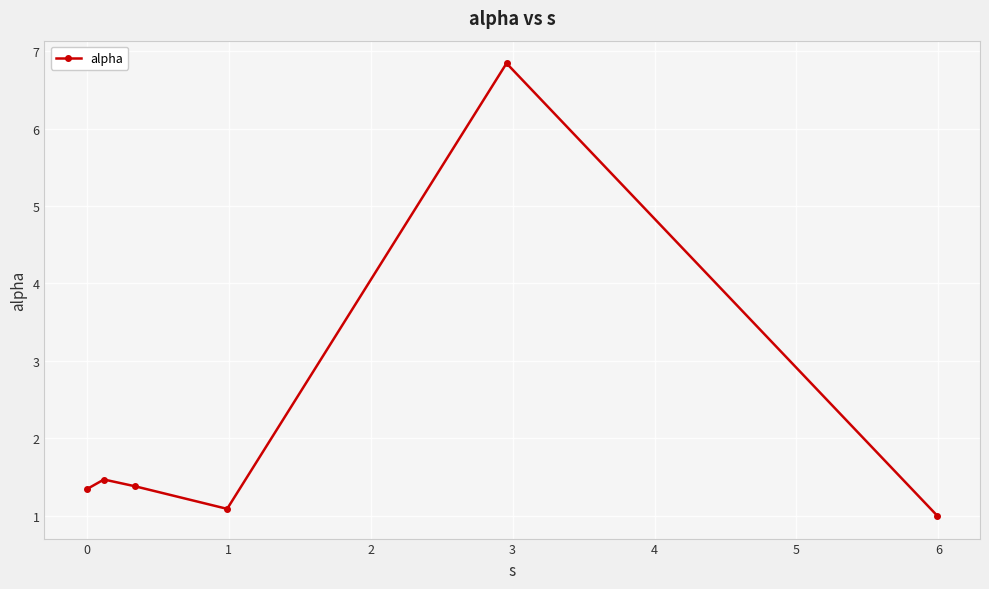

What is the value of the 3rd point from the left?

1.4